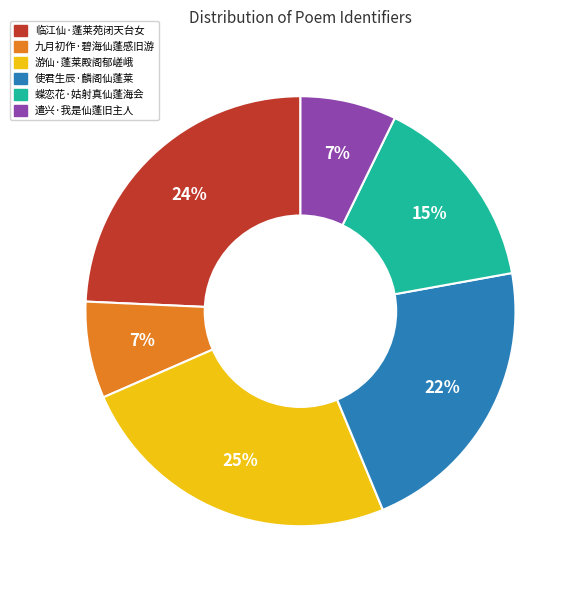

Is 蝶恋花·姑射真仙蓬海会 the majority of the pie?

No